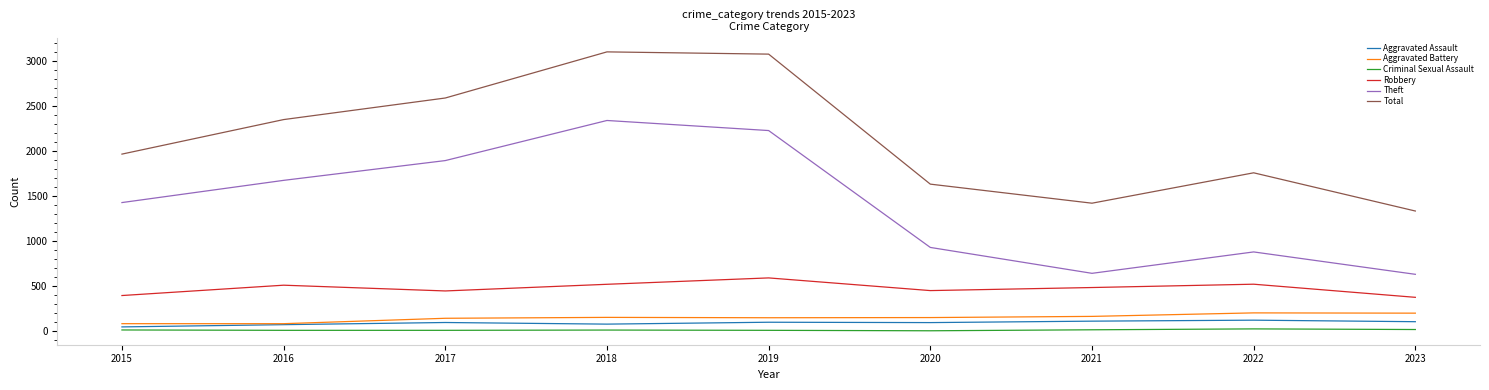

Is the value of Criminal Sexual Assault at 2021 greater than the value of Robbery at 2019?

No